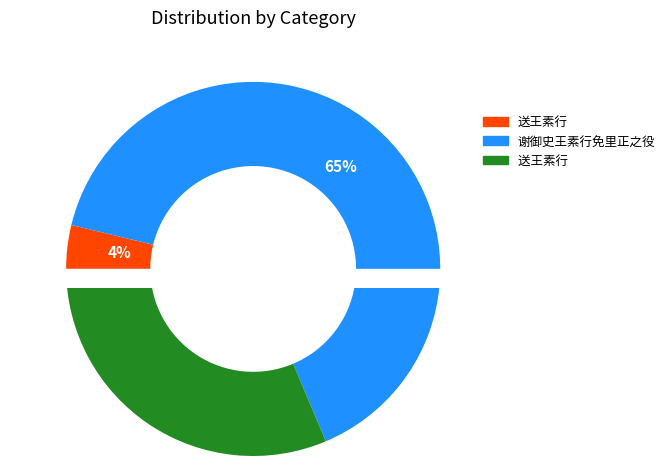

Is the sum of 送王素行 and 送王素行  greater than half?

No